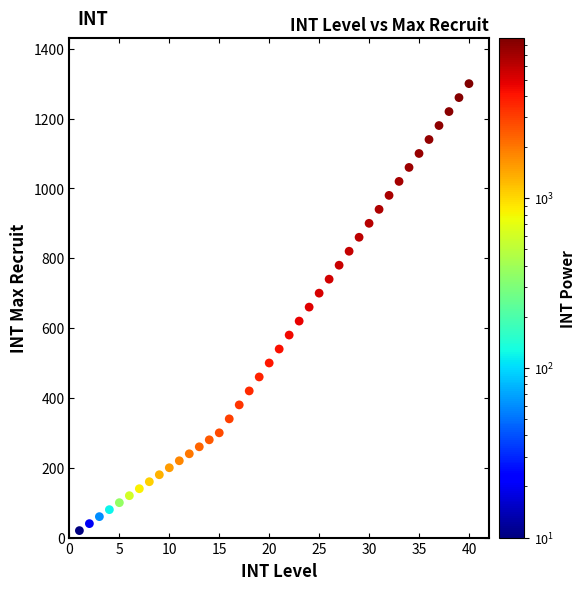

What is the range of Y values (max minus min)?

1280